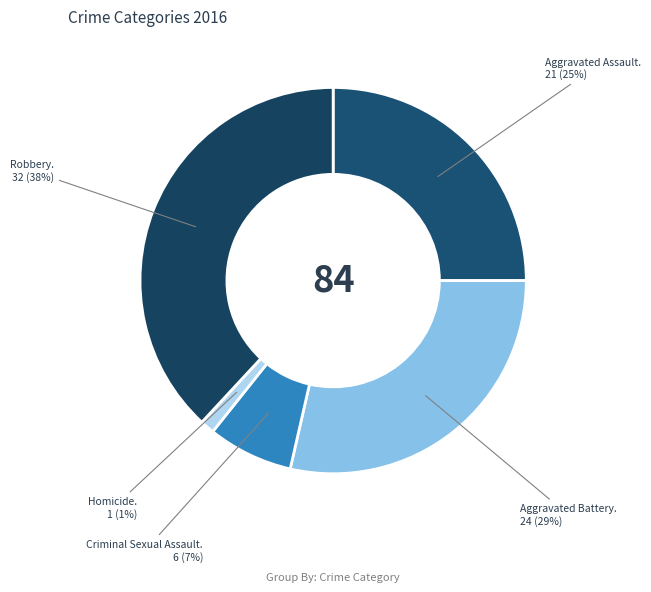

How many slices are in this pie chart?

5